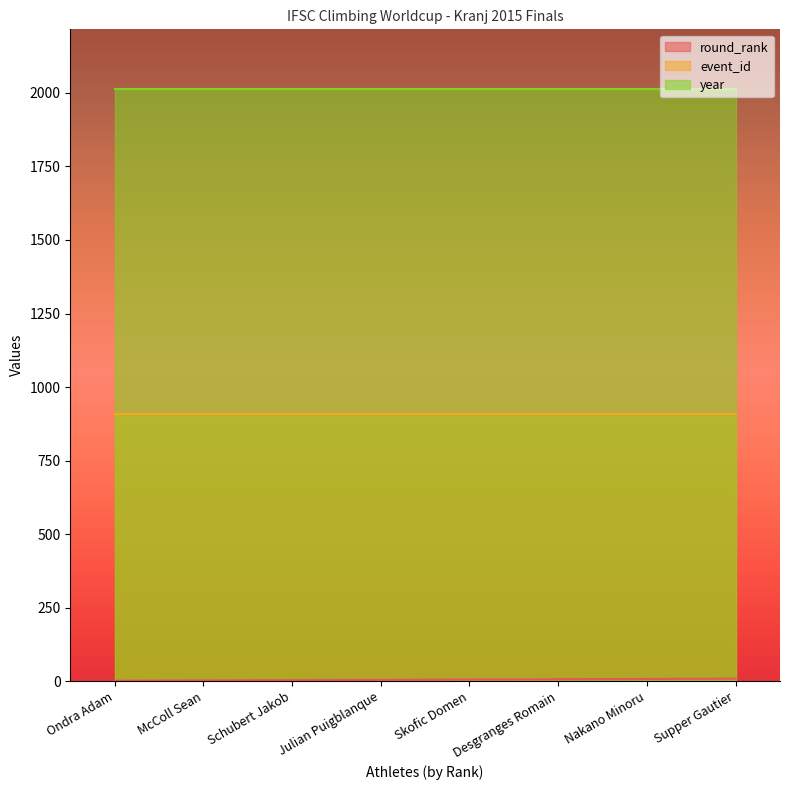

Which series has the widest spread of values?

round_rank